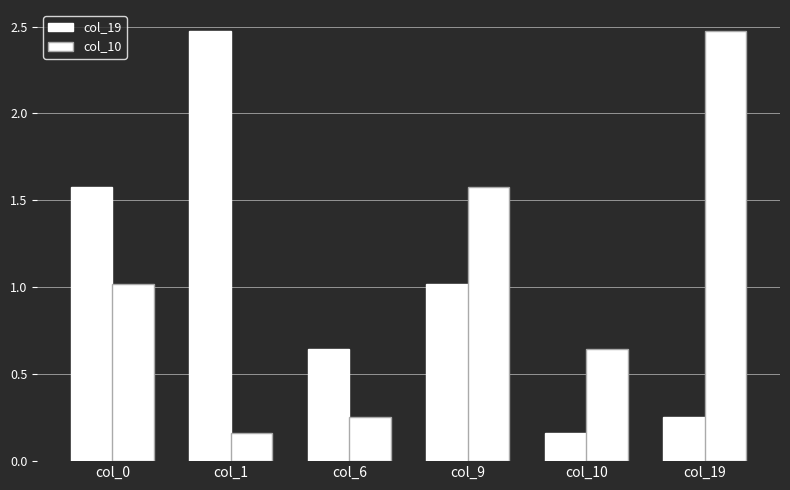

How many values in the col_10 series exceed 1?

3